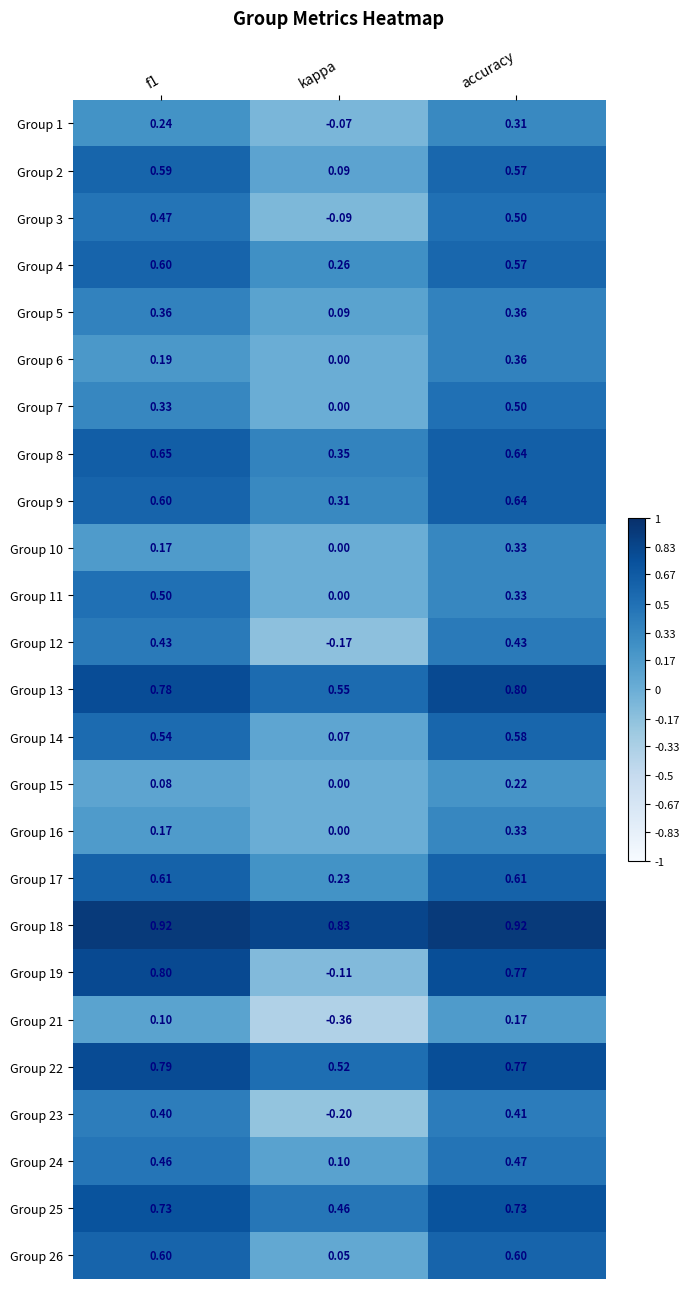

Which label corresponds to the smallest value in the chart?

kappa